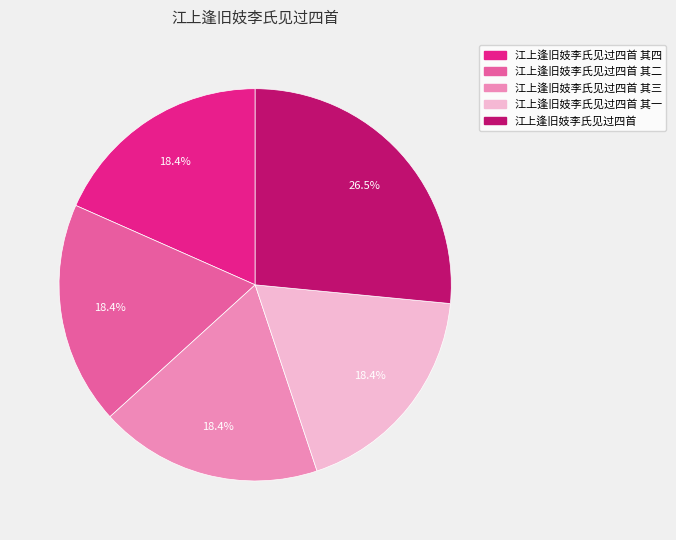

Is there a majority slice in this chart?

No